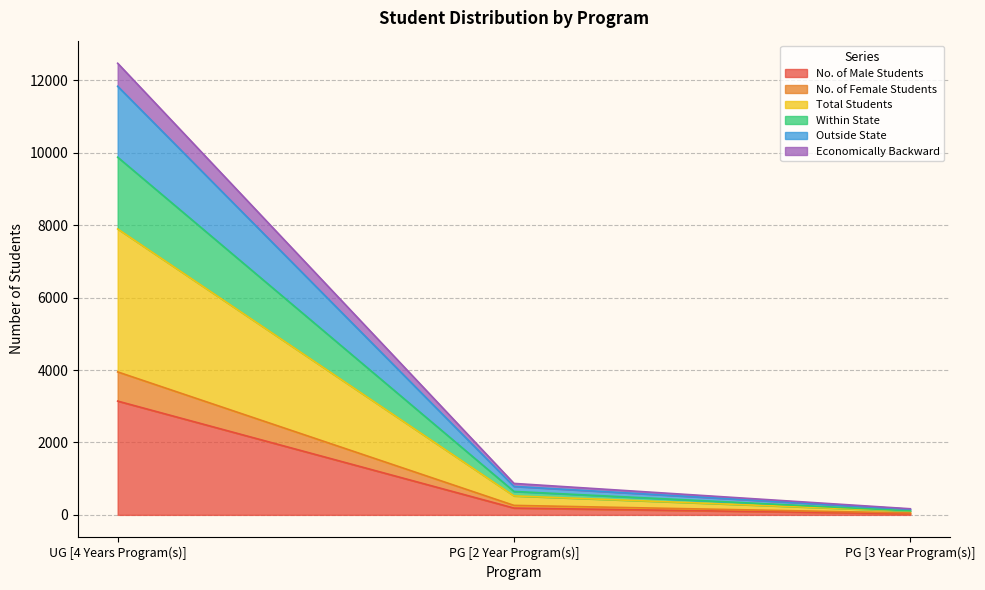

Reading left to right, list the values for the No. of Male Students series.

3143	188	32